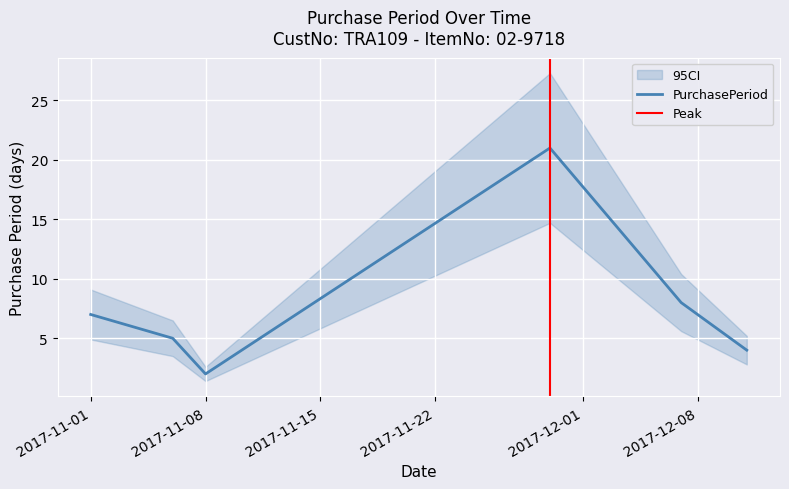

Does the chart display data point markers on the line(s)?

No